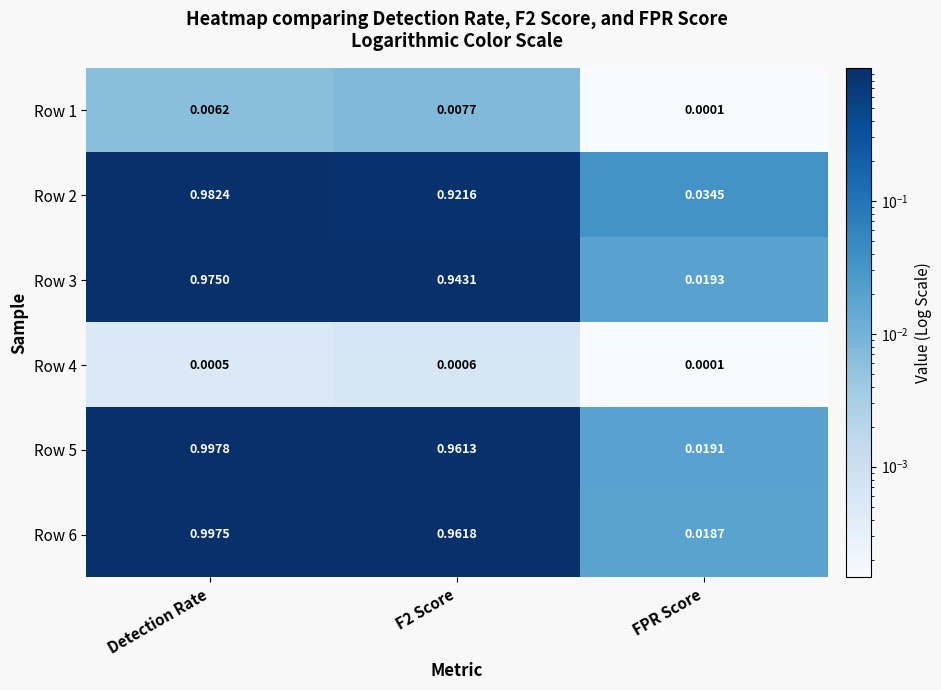

Where is Row 6 nearest to the value 0?

FPR Score